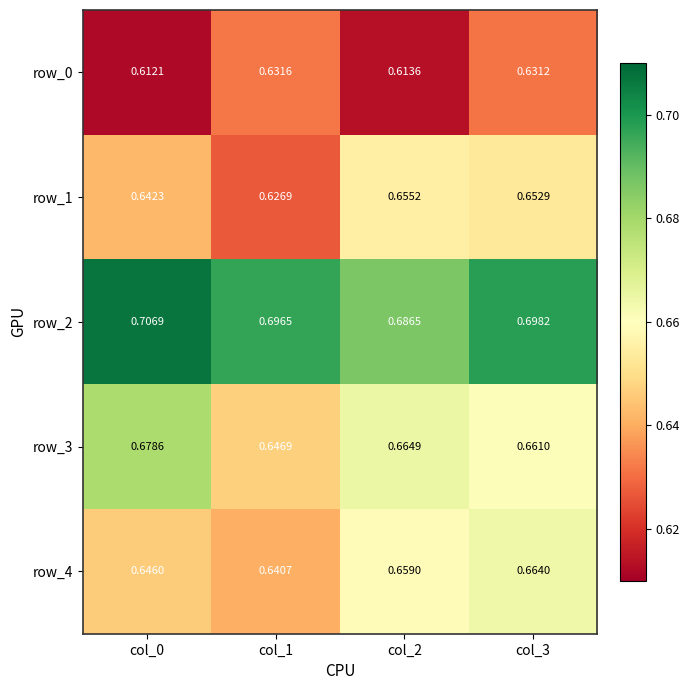

At which category is the sum across all series the highest?

col_3